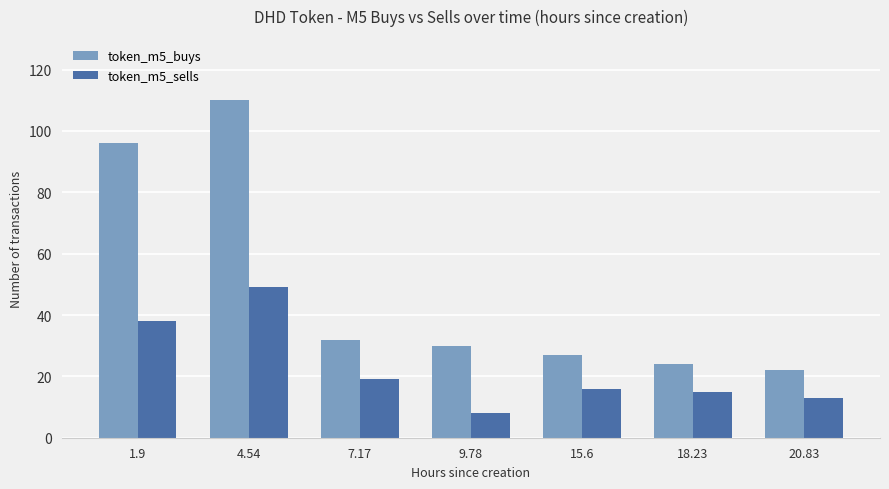

The value of token_m5_buys at 20.83 is 22. True or false?

True